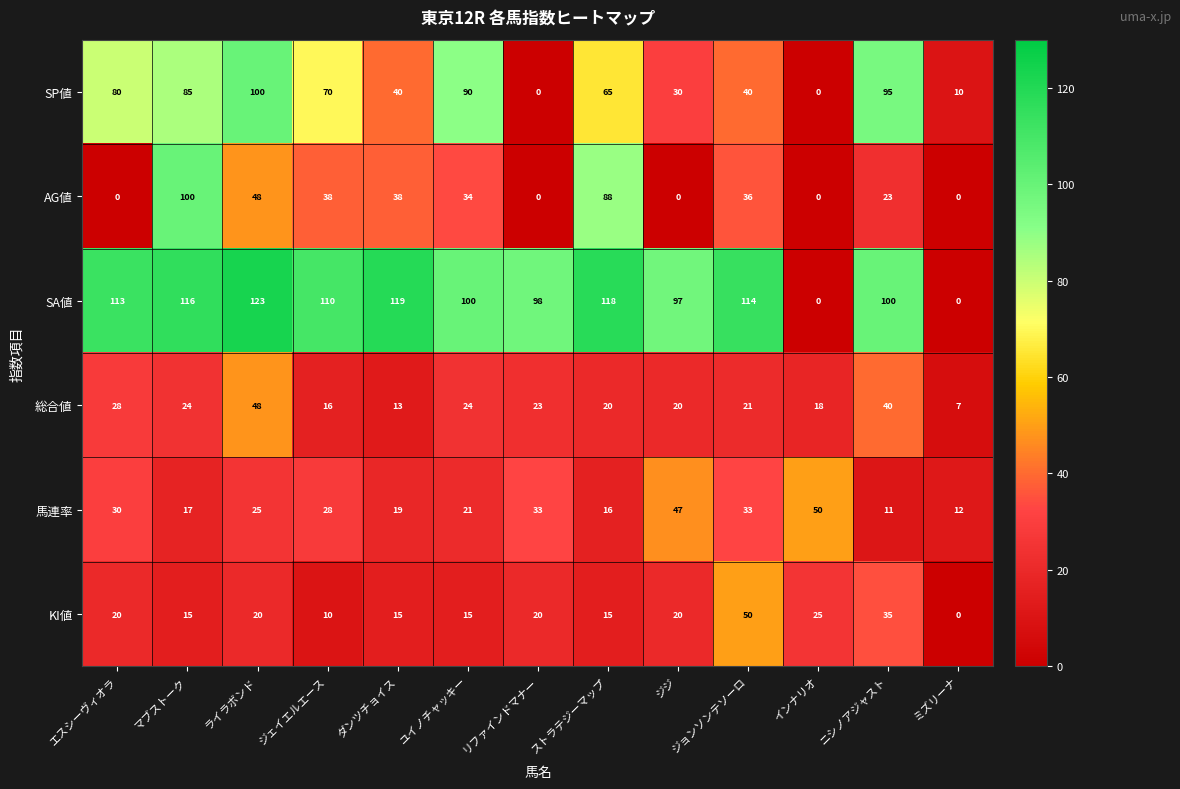

What is the total value across all series at ジェイエルエース?

272